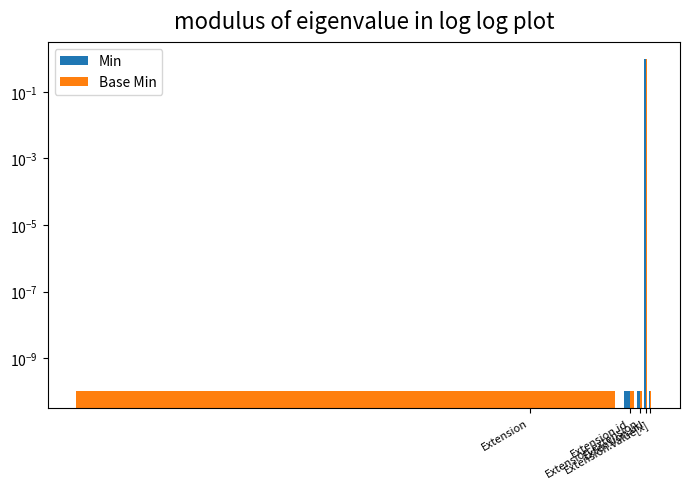

How many bars are there in each group?

2